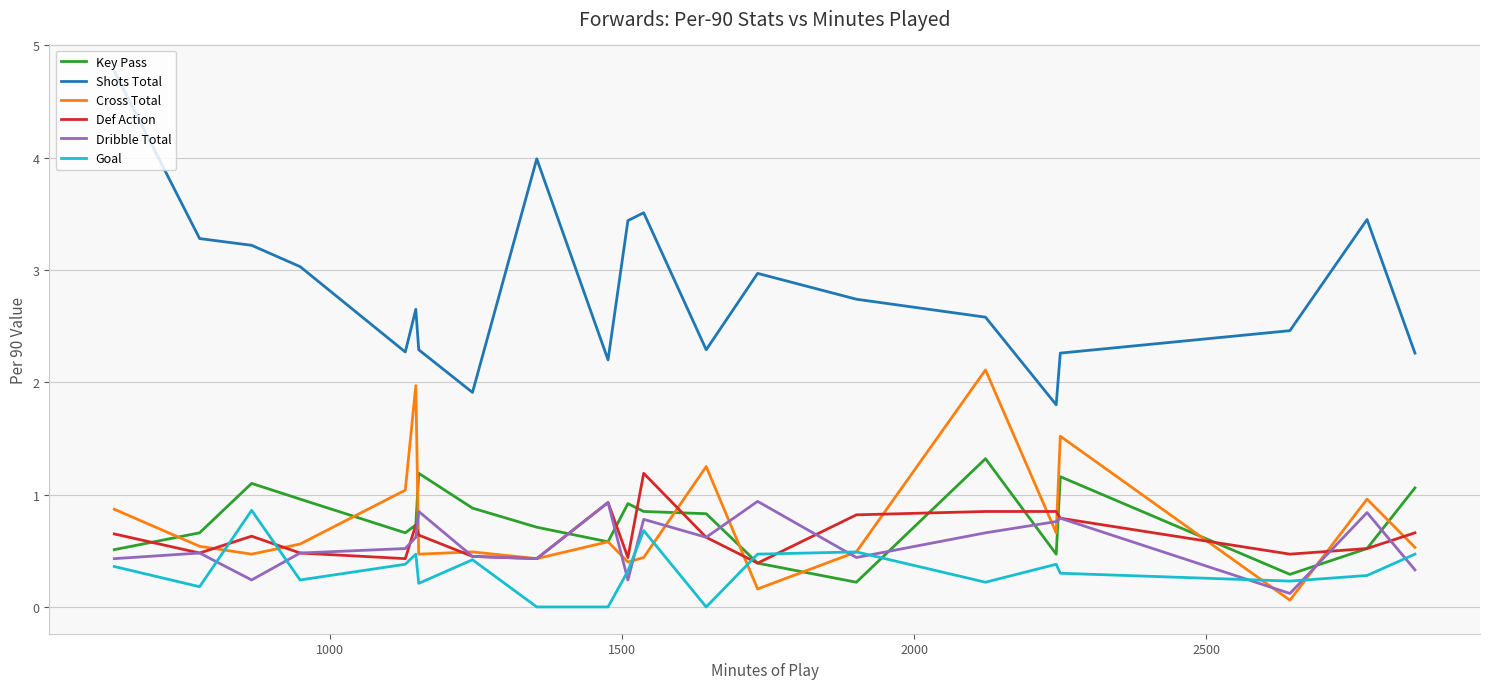

Which series has the largest total across all categories?

Shots Total